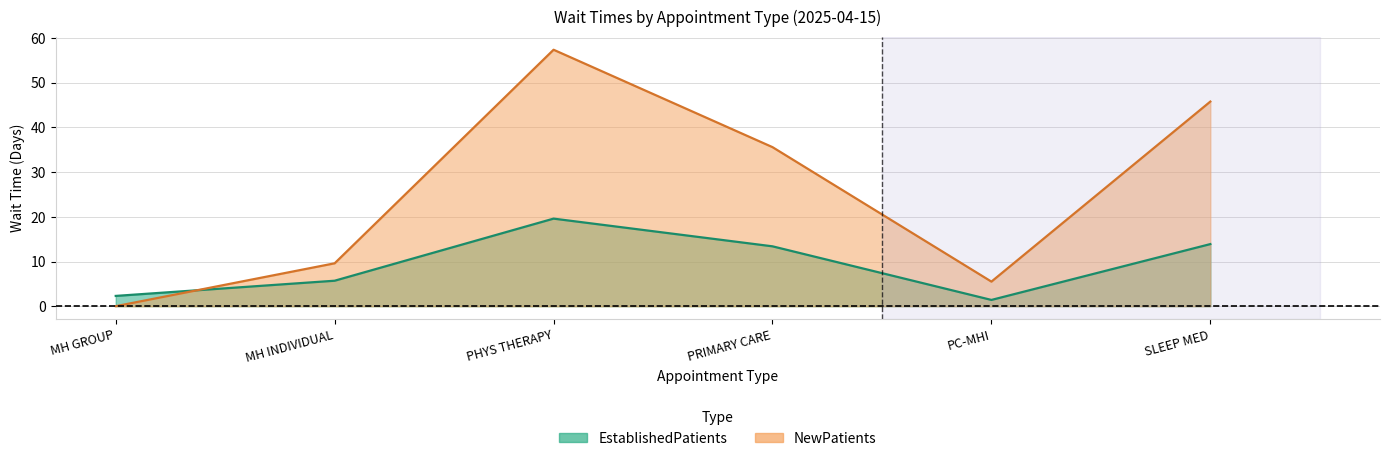

How many data points in EstablishedPatients are above 13?

3